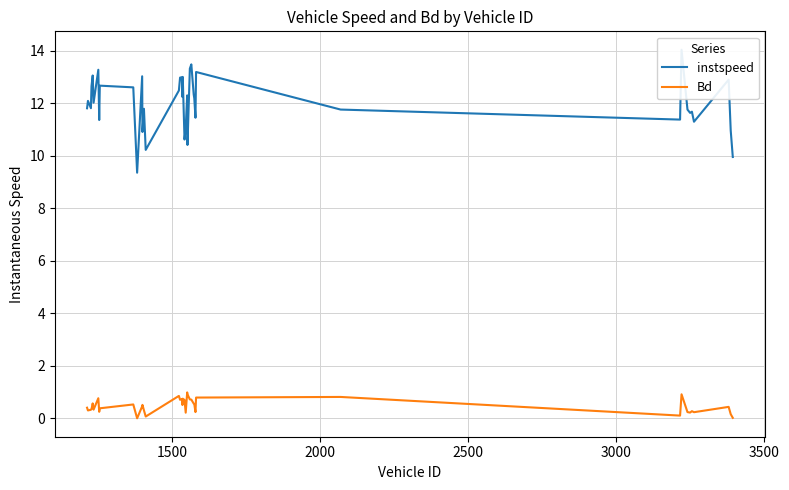

How many data points does each series have?

40